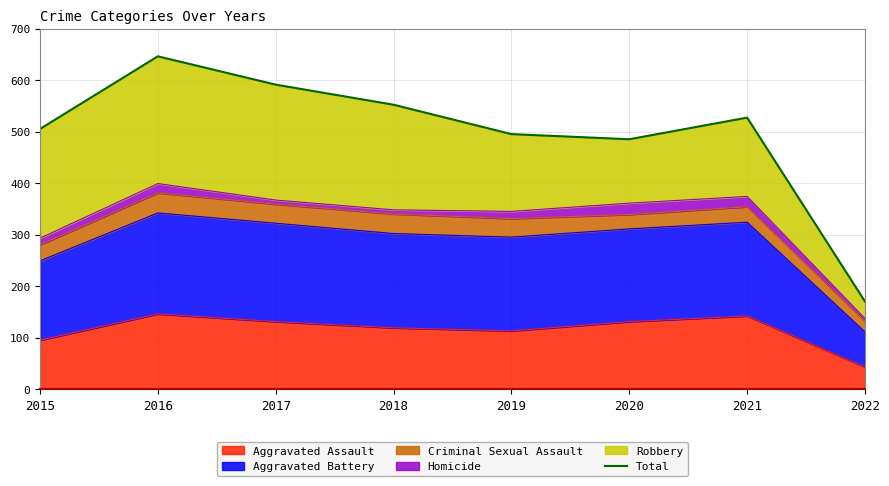

Approximately how many times larger is the value at 2017 compared to 2021?

1.1